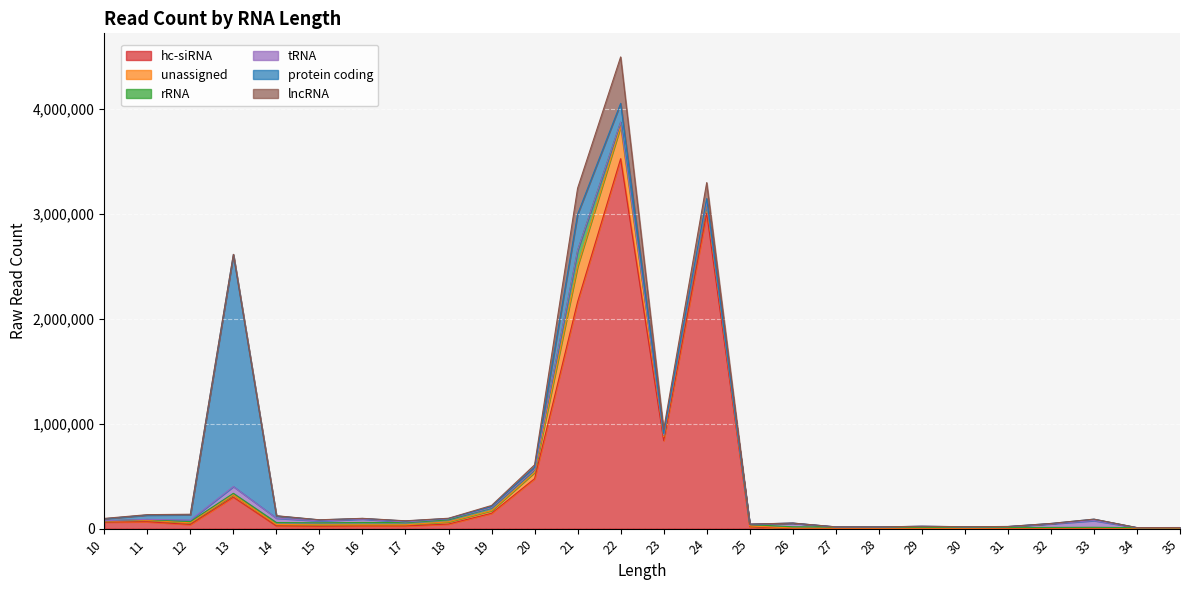

Reading right to left, transcribe all the data shown in this chart.

hc-siRNA: 35=245	34=215	33=2782	32=1407	31=1365	30=391	29=505	28=327	27=317	26=582	25=19152	24=3007270	23=839664	22=3526042	21=2162813	20=475953	19=146495	18=43838	17=25237	16=25757	15=22508	14=25817	13=300381	12=39511	11=65690	10=62673
unassigned: 35=2614	34=3328	33=3451	32=3861	31=4173	30=3555	29=3774	28=4004	27=4820	26=5356	25=6156	24=92322	23=35909	22=307354	21=337095	20=59446	19=25126	18=20919	17=11090	16=10638	15=13532	14=14134	13=22232	12=16133	11=13841	10=7713
rRNA: 35=5959	34=5419	33=6422	32=5991	31=6313	30=7505	29=9531	28=9466	27=10208	26=11677	25=13483	24=16397	23=15387	22=40128	21=150662	20=25205	19=26873	18=19367	17=20961	16=22358	15=19256	14=18089	13=13981	12=11400	11=7449	10=4283
tRNA: 35=1361	34=584	33=64253	32=34451	31=7208	30=6042	29=8149	28=2150	27=884	26=33728	25=2640	24=703	23=1075	22=1002	21=2271	20=2453	19=1328	18=9069	17=6358	16=32207	15=18205	14=41375	13=64709	12=14467	11=1457	10=1230
protein coding: 35=66	34=148	33=13228	32=3412	31=1191	30=702	29=503	28=421	27=510	26=1724	25=765	24=29228	23=14852	22=178757	21=344077	20=21424	19=11556	18=3298	17=9165	16=5865	15=9779	14=21618	13=2210945	12=50795	11=40880	10=18150
lncRNA: 35=257	34=128	33=281	32=163	31=119	30=146	29=151	28=100	27=113	26=107	25=1064	24=152258	23=37939	22=442771	21=247971	20=23390	19=9329	18=2416	17=1748	16=1286	15=1100	14=1995	13=2195	12=4823	11=3979	10=3322